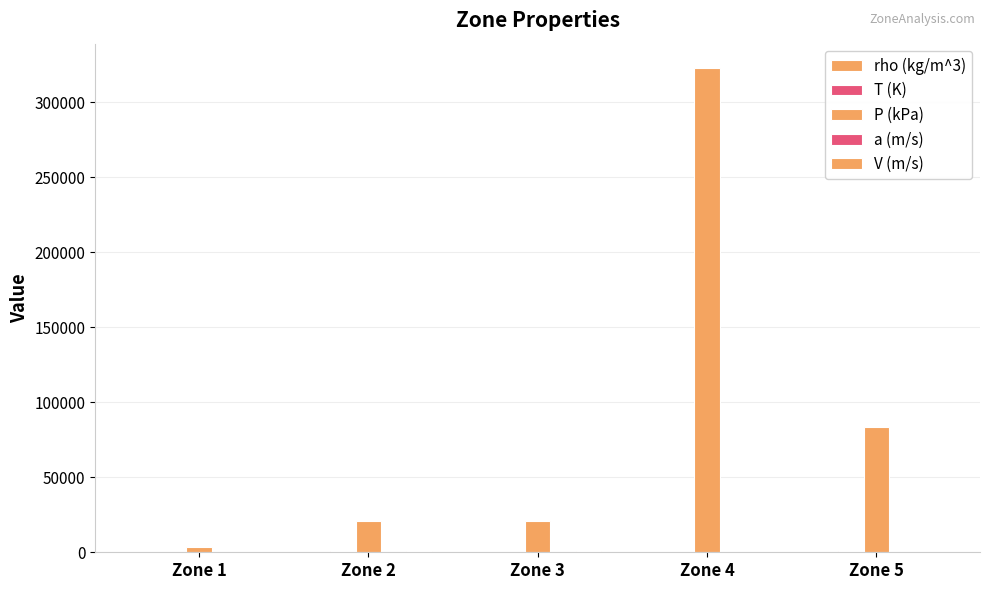

List the labels in order of rho (kg/m^3) value, largest first.

Zone 4, Zone 5, Zone 3, Zone 2, Zone 1